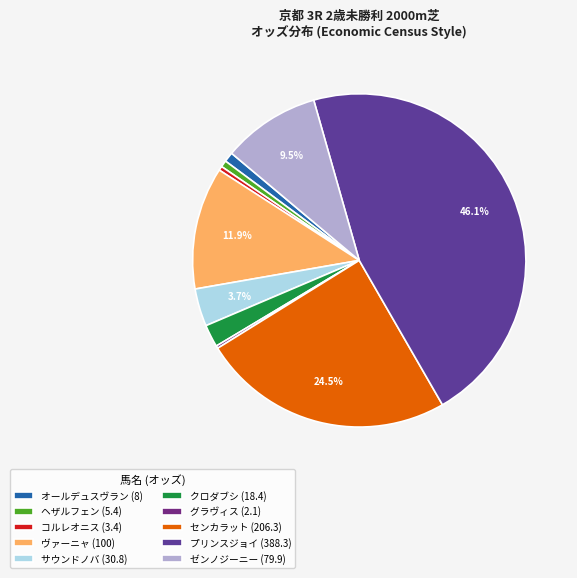

What percentage do サウンドノバ and クロダブシ together represent?

5.8%